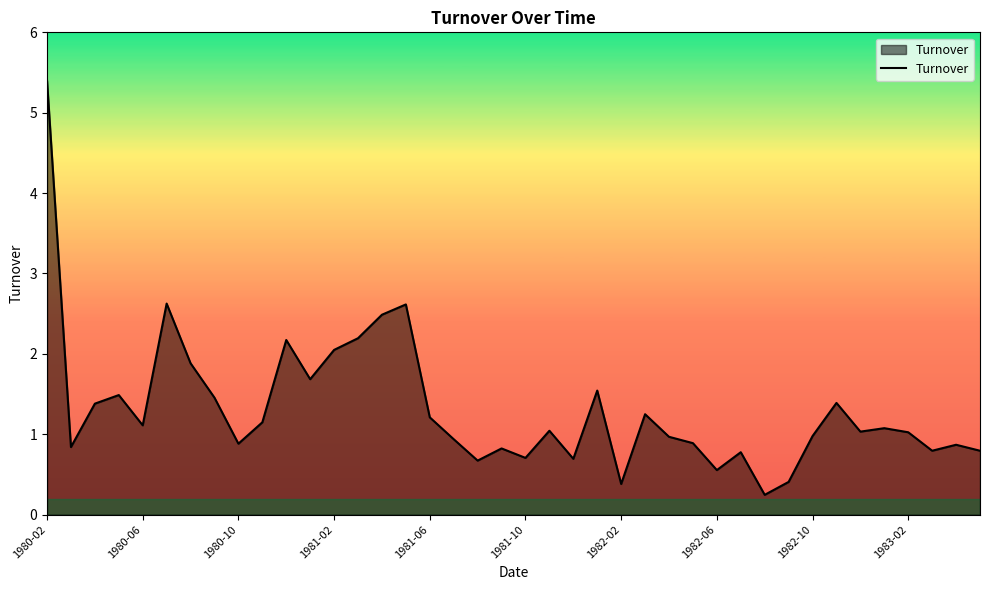

What is the maximum value shown in the chart?

5.4